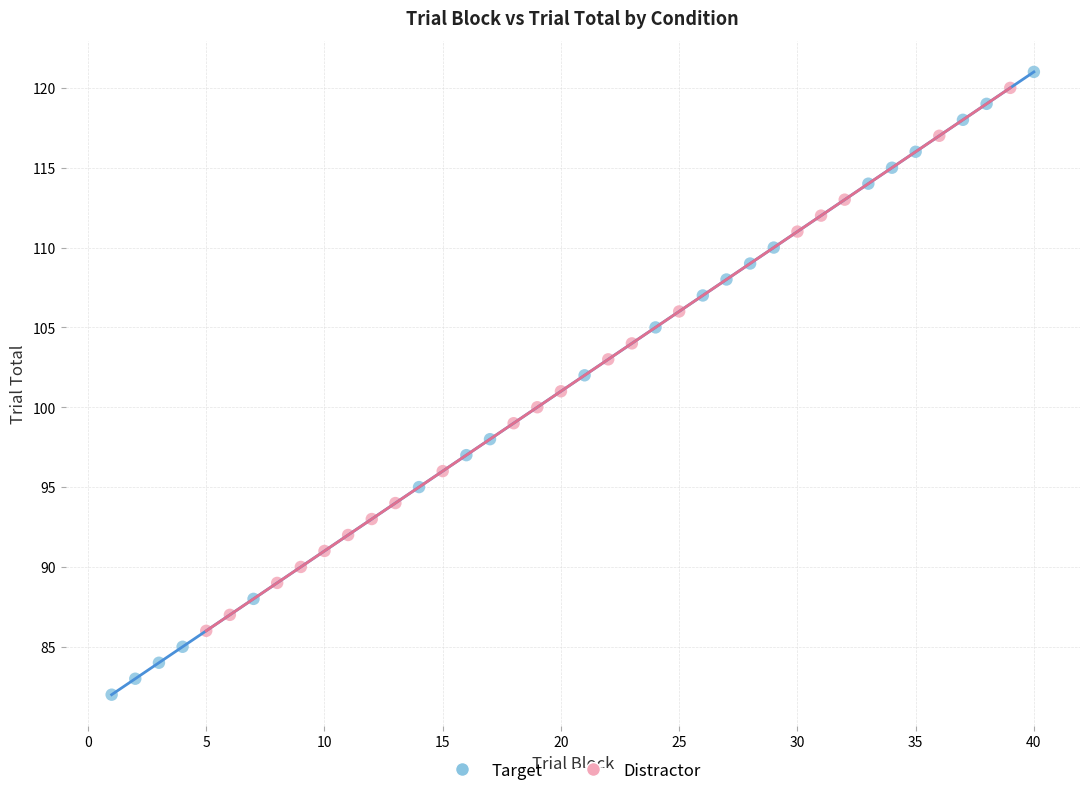

Which series contains the highest Y value?

Target